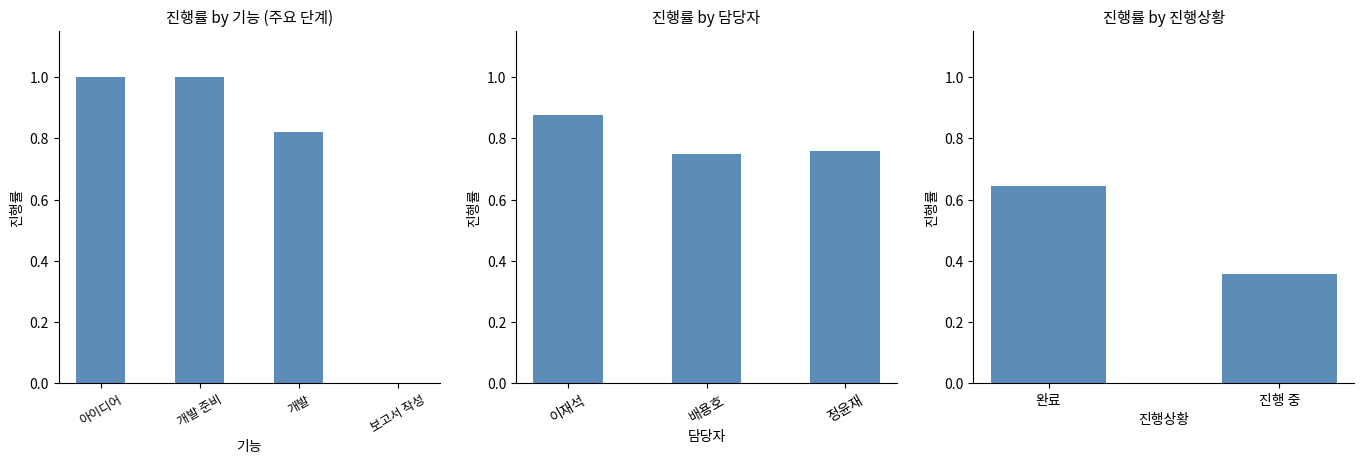

What is the minimum value shown in the chart?

0.4